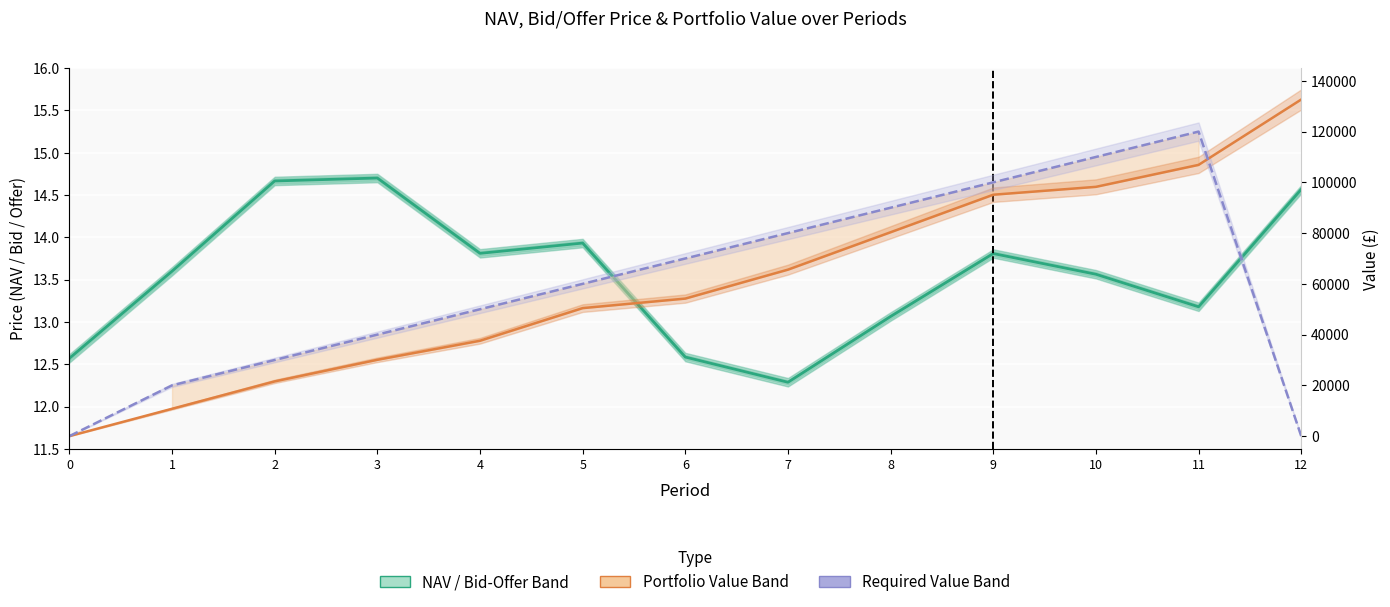

Rank the categories by NAV value from highest to lowest.

3, 2, 12, 5, 4, 9, 1, 10, 11, 8, 6, 0, 7